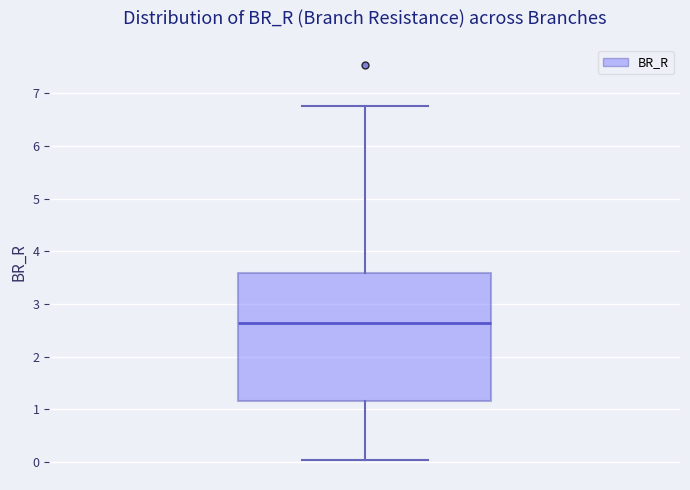

Transcribe this box plot: give where the median line is, the range the box spans, and where the two whiskers end, as read against the y-axis. The values are not printed on the chart, so give them approximately, as read against the axis.

median 2.6, box 1.2 to 3.6, whiskers 0.0 to 6.8